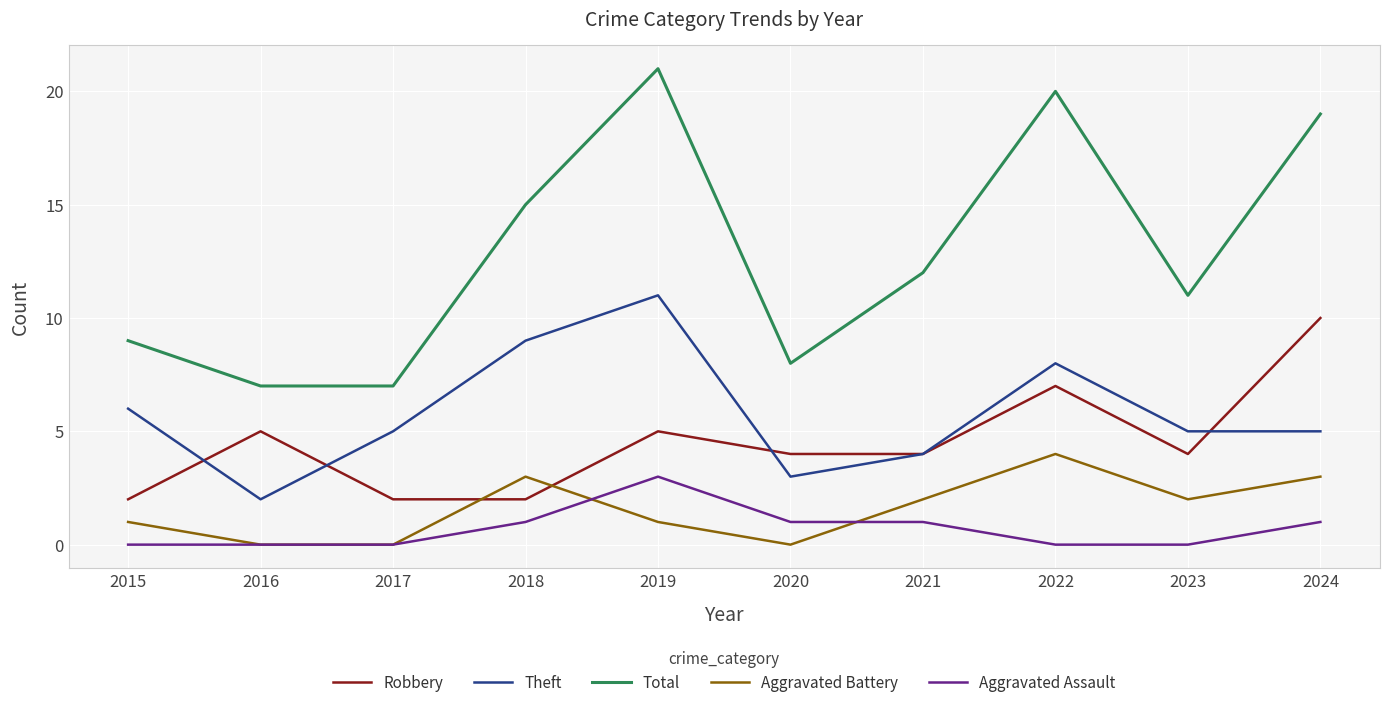

True or false: Robbery and Total cross at least once.

False